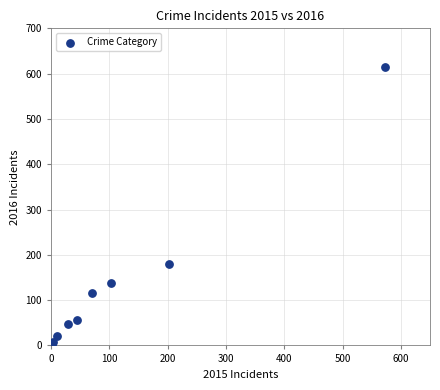

What Y value in the scatter plot is closest to 309?

179